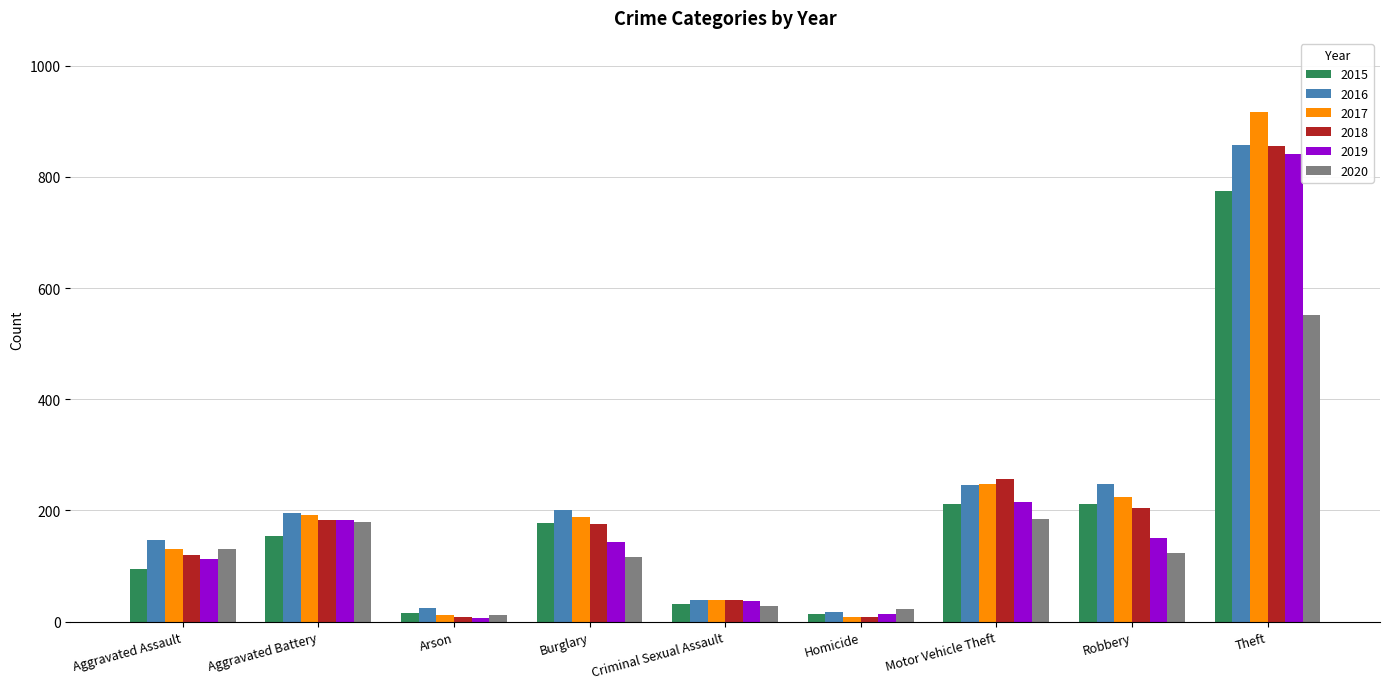

Is it true that 2018 equals 434 at Motor Vehicle Theft?

False